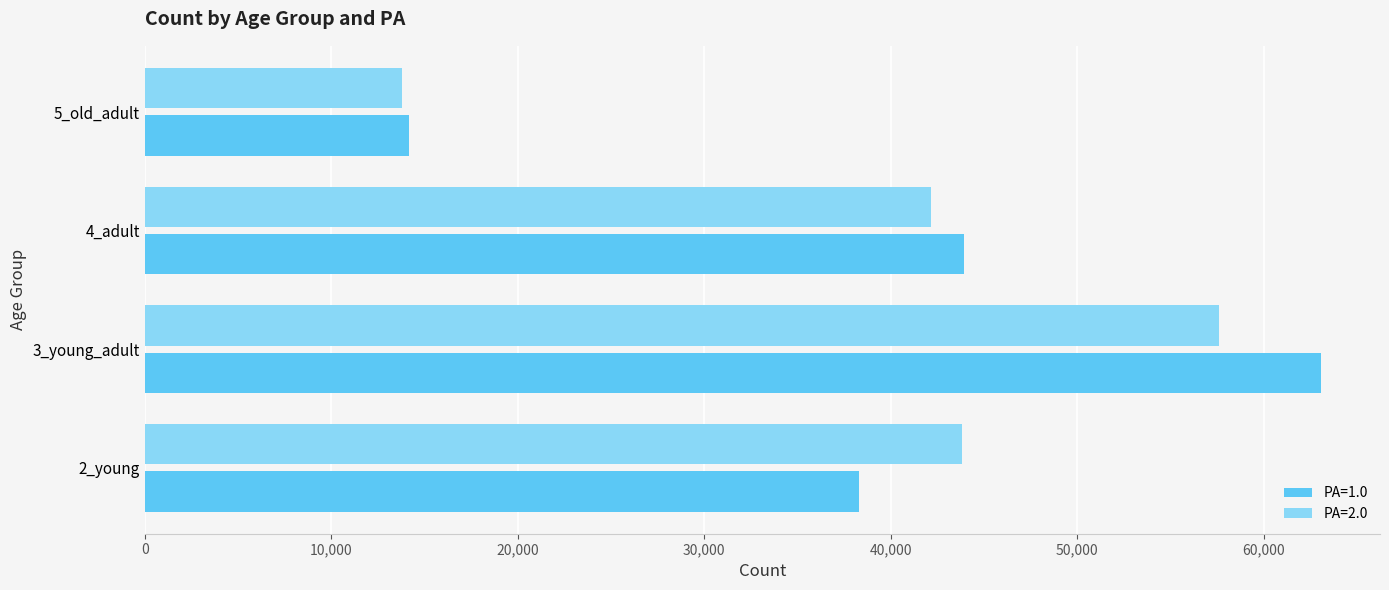

Which series has the widest spread of values?

PA=1.0